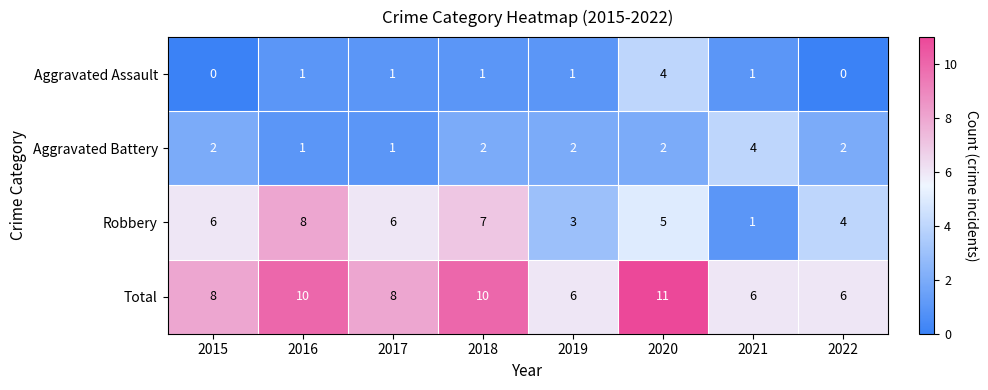

What is the total value across all series at 2022?

12